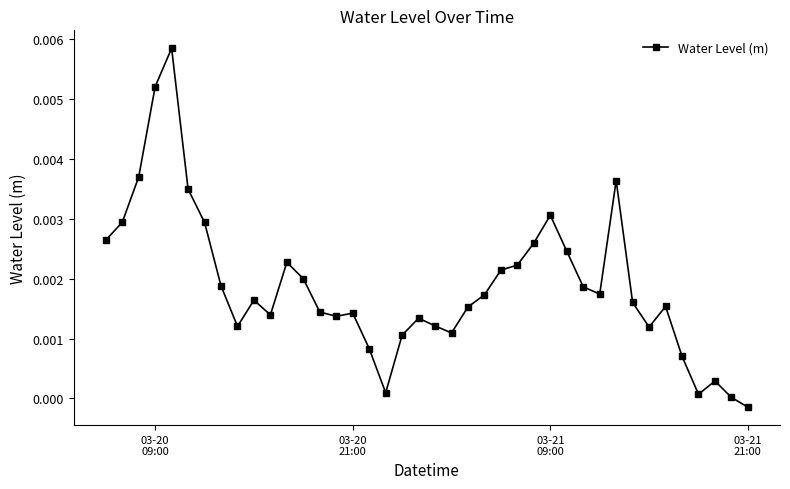

How many categories are shown in the chart?

40